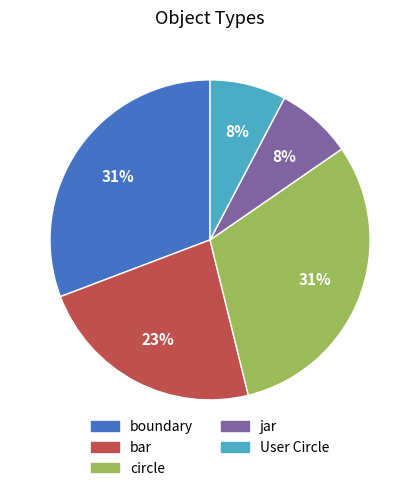

Combined, do boundary and jar account for over 50%?

No